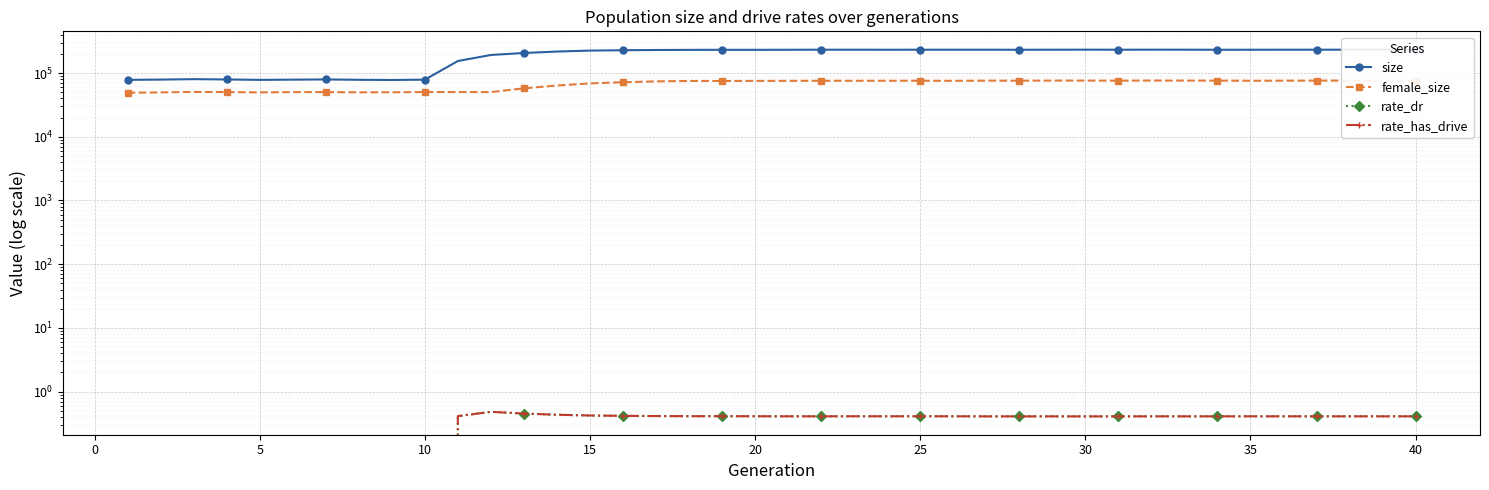

Where does the size series first go above 231632?

20